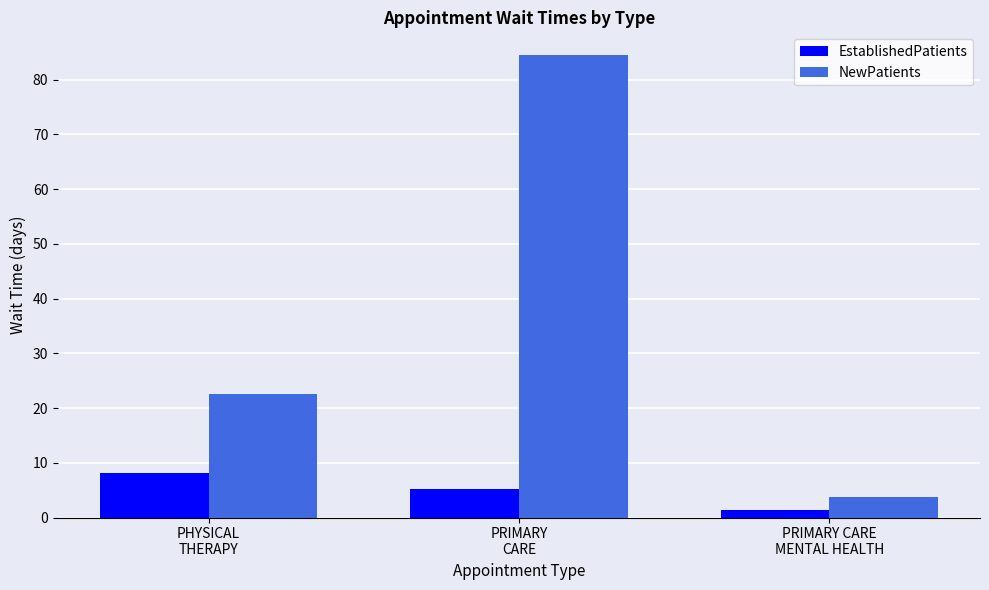

What is the label of the 1st bar from the left?

PHYSICAL
THERAPY